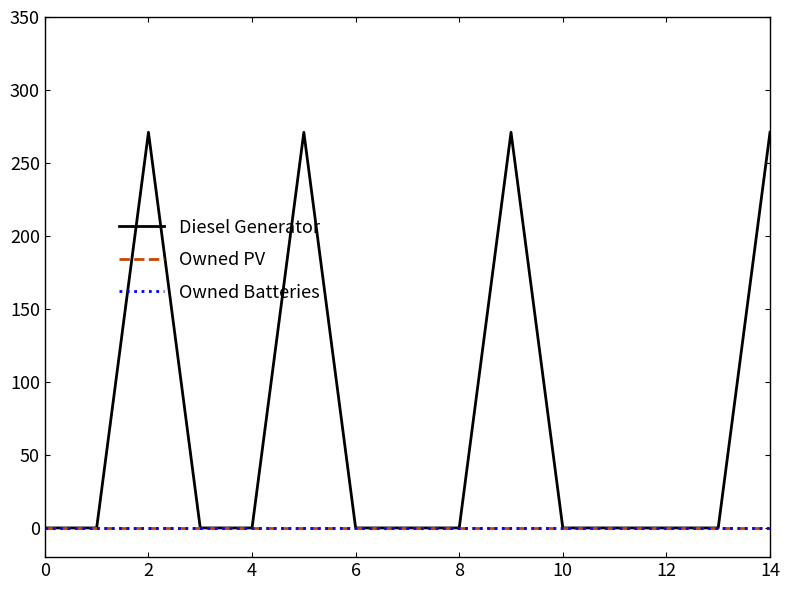

What is the difference between the second highest and second lowest values in the Diesel Generator series?

271